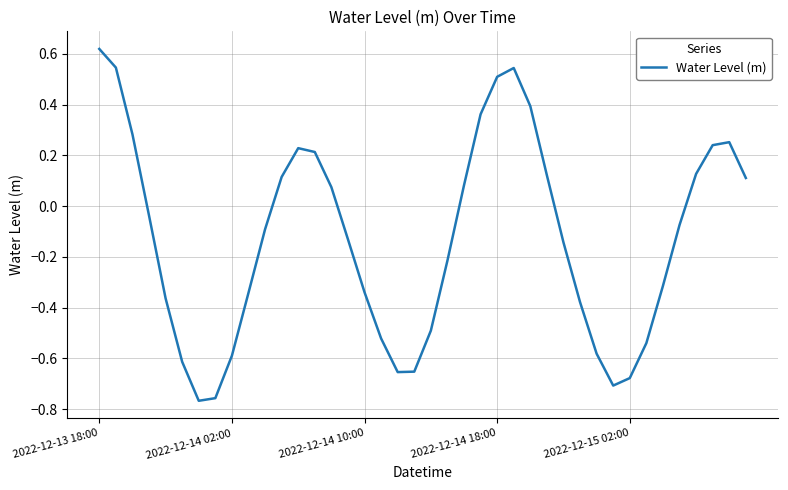

What is the difference between the maximum and minimum values?

1.4